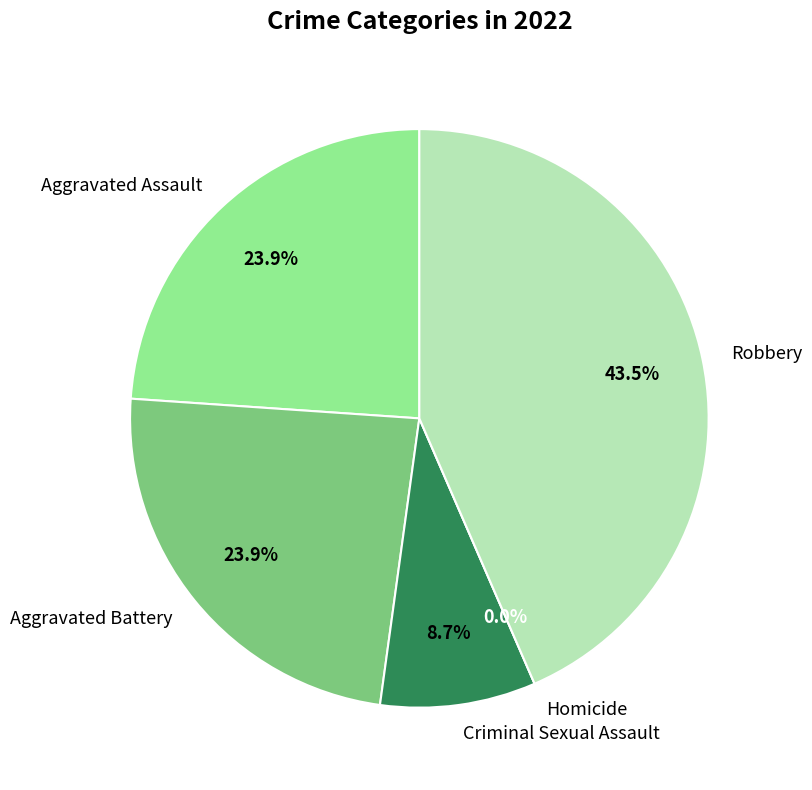

Rank the categories by value from lowest to highest.

Homicide, Criminal Sexual Assault, Aggravated Assault, Aggravated Battery, Robbery